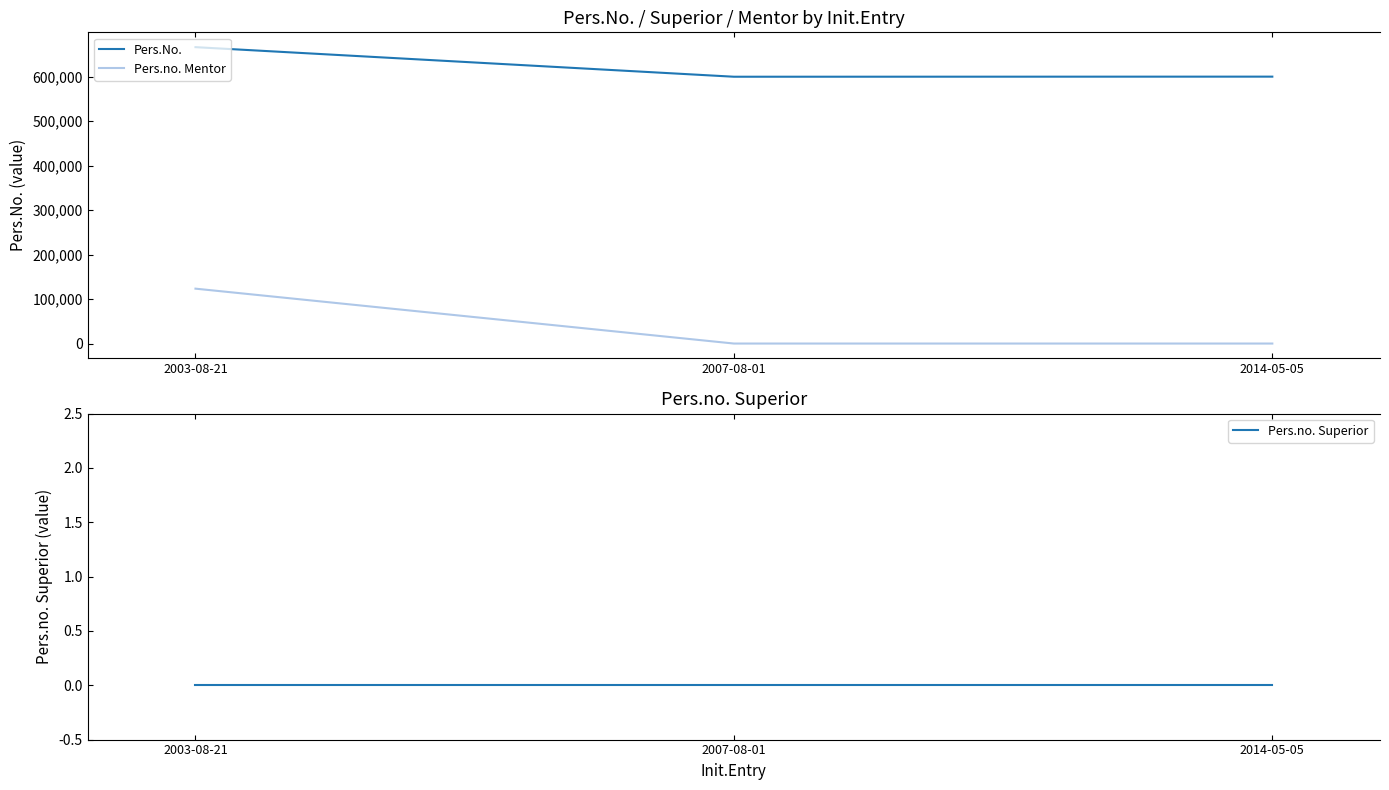

Reading left to right, list all the values displayed in this chart.

Pers.No.: 2003-08-21=666655	2007-08-01=600125	2014-05-05=600334
Pers.no. Mentor: 2003-08-21=123456	2007-08-01=0	2014-05-05=0
Pers.no. Superior: 2003-08-21=0	2007-08-01=0	2014-05-05=0